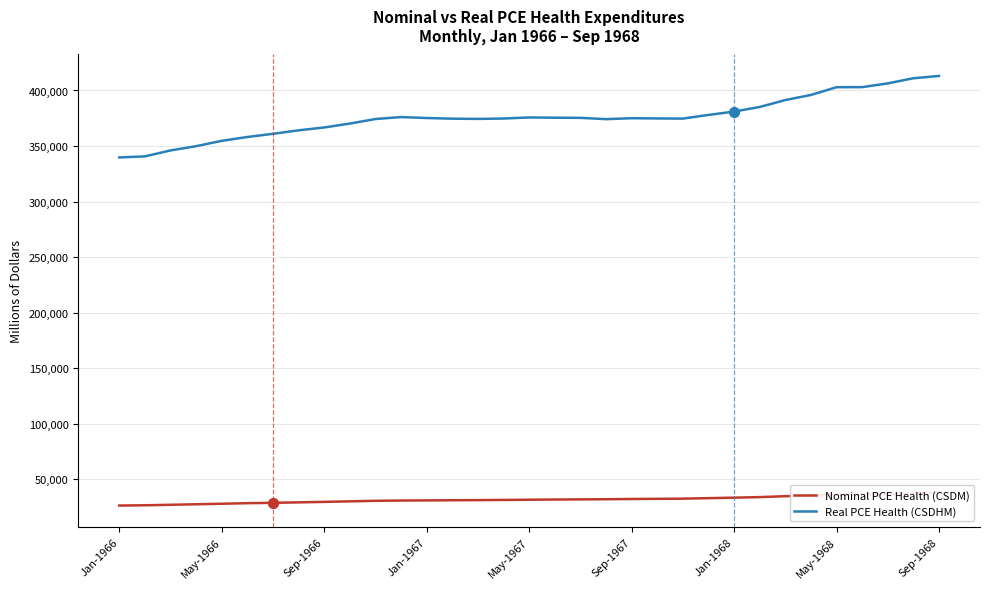

At how many categories does at least one series exceed 150211?

33